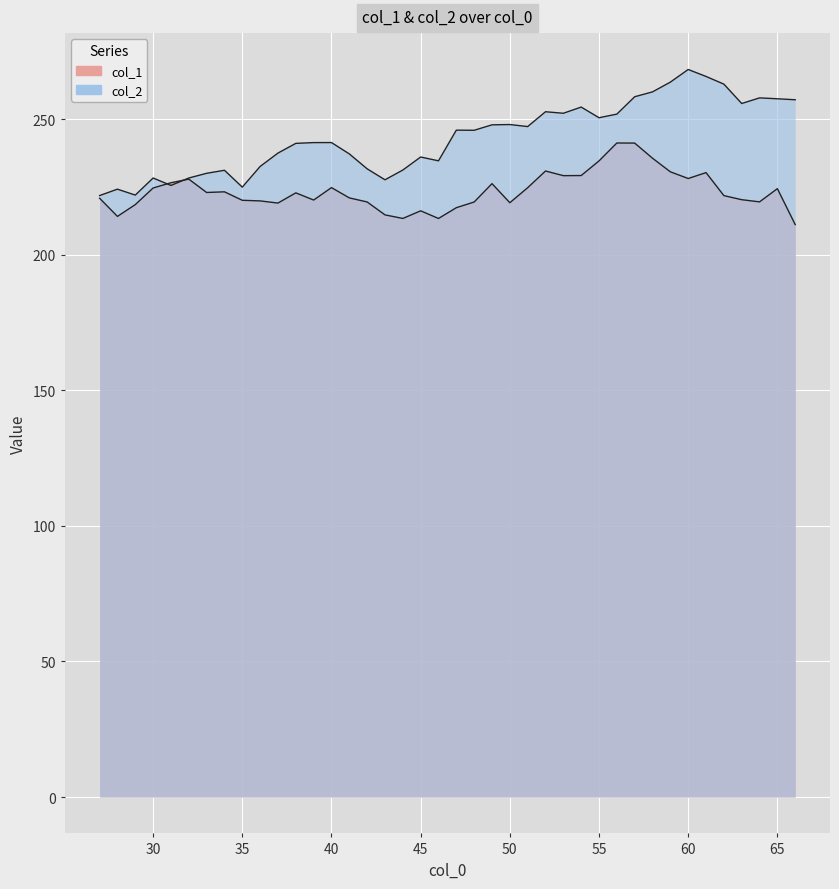

True or false: col_2 and col_1 intersect in this chart.

True